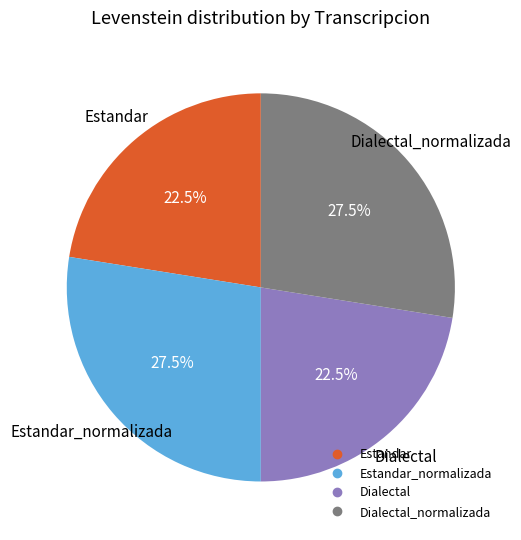

Does any single category account for the majority?

No